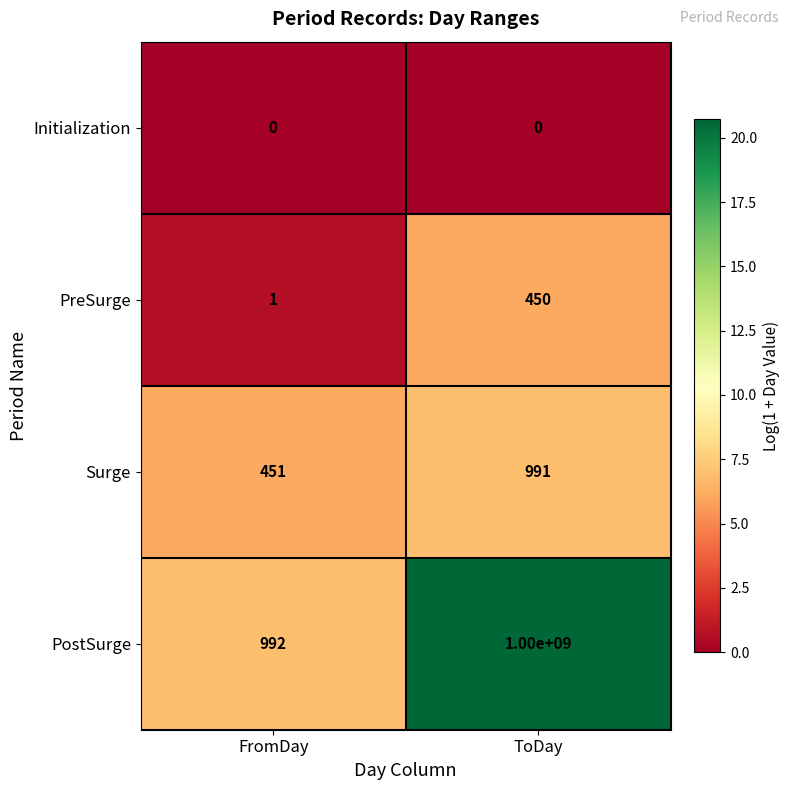

What value does the PostSurge series have at ToDay?

1000000000